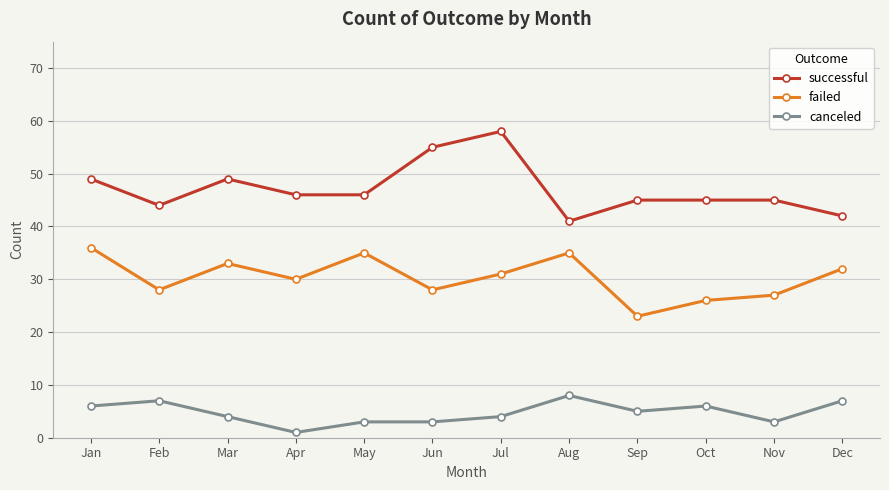

How many categories are shown in the chart?

12